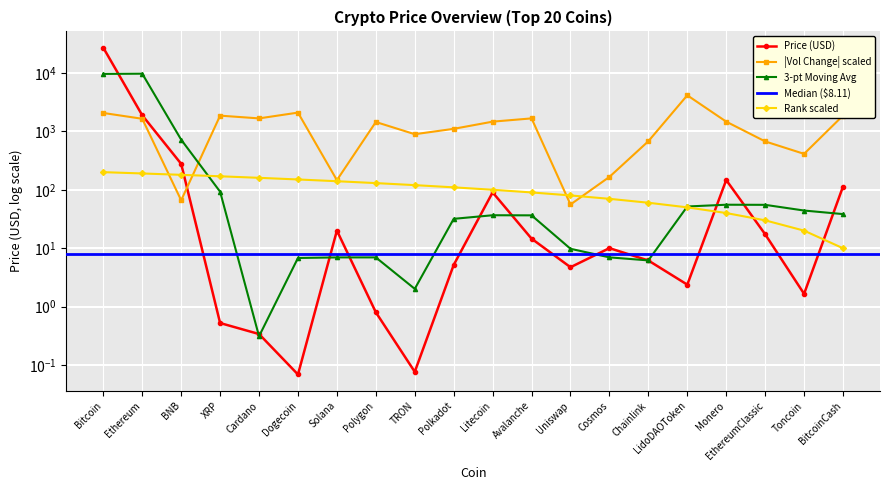

At which category does the data reach its first local peak?

Solana